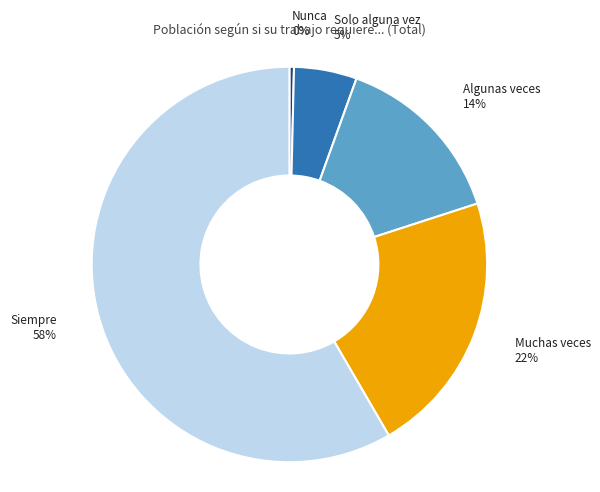

How many segments does this pie chart have?

5